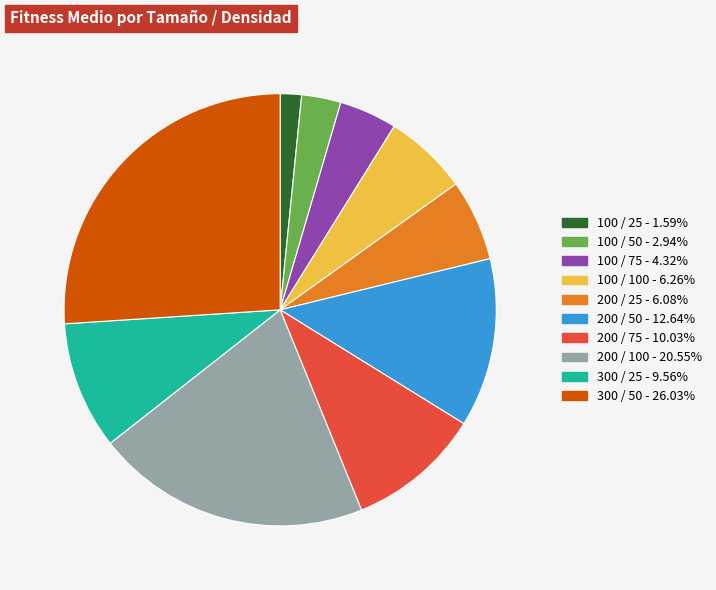

How many slices are in this pie chart?

10